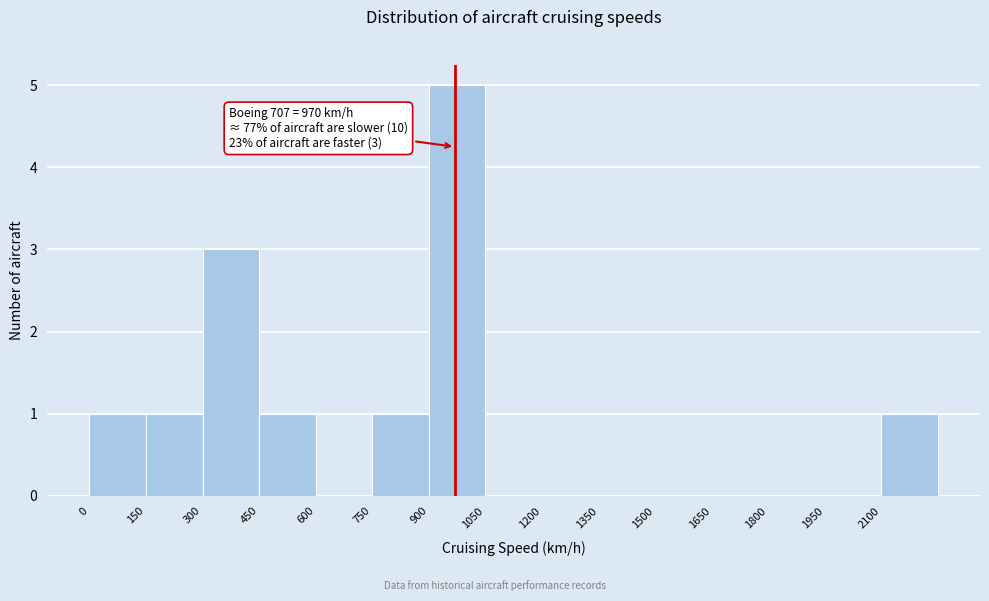

Which range on the x-axis has the tallest bar?

900 to 1050